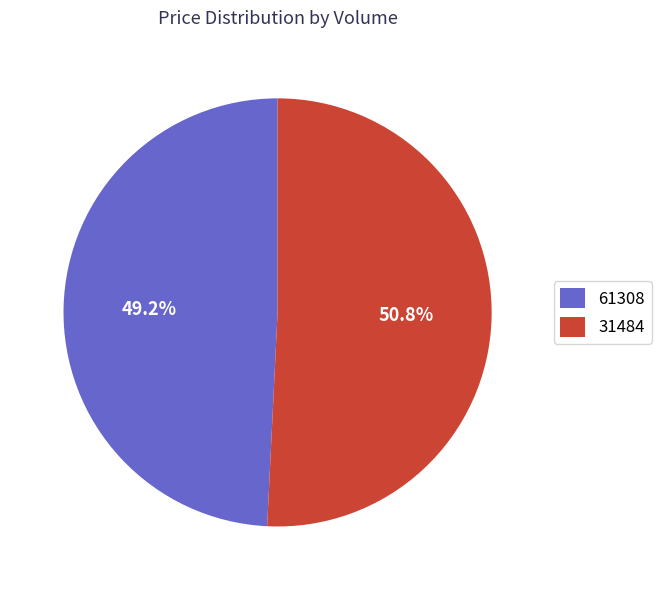

Rank the categories by value from highest to lowest.

31484, 61308